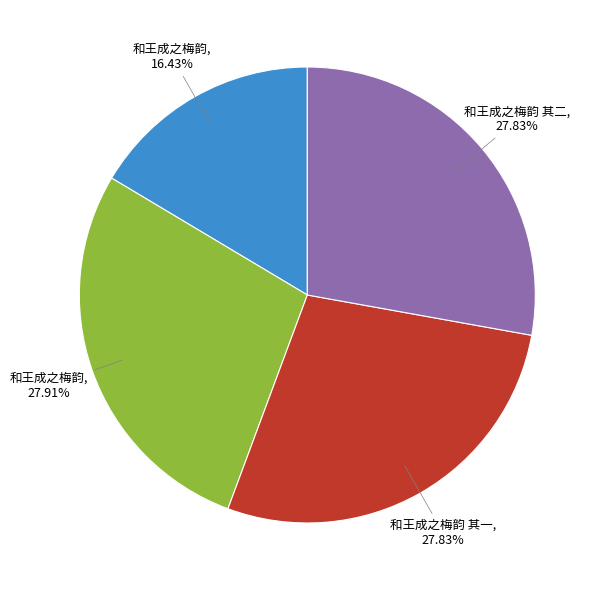

To the nearest percent, what is the average slice percentage?

25%